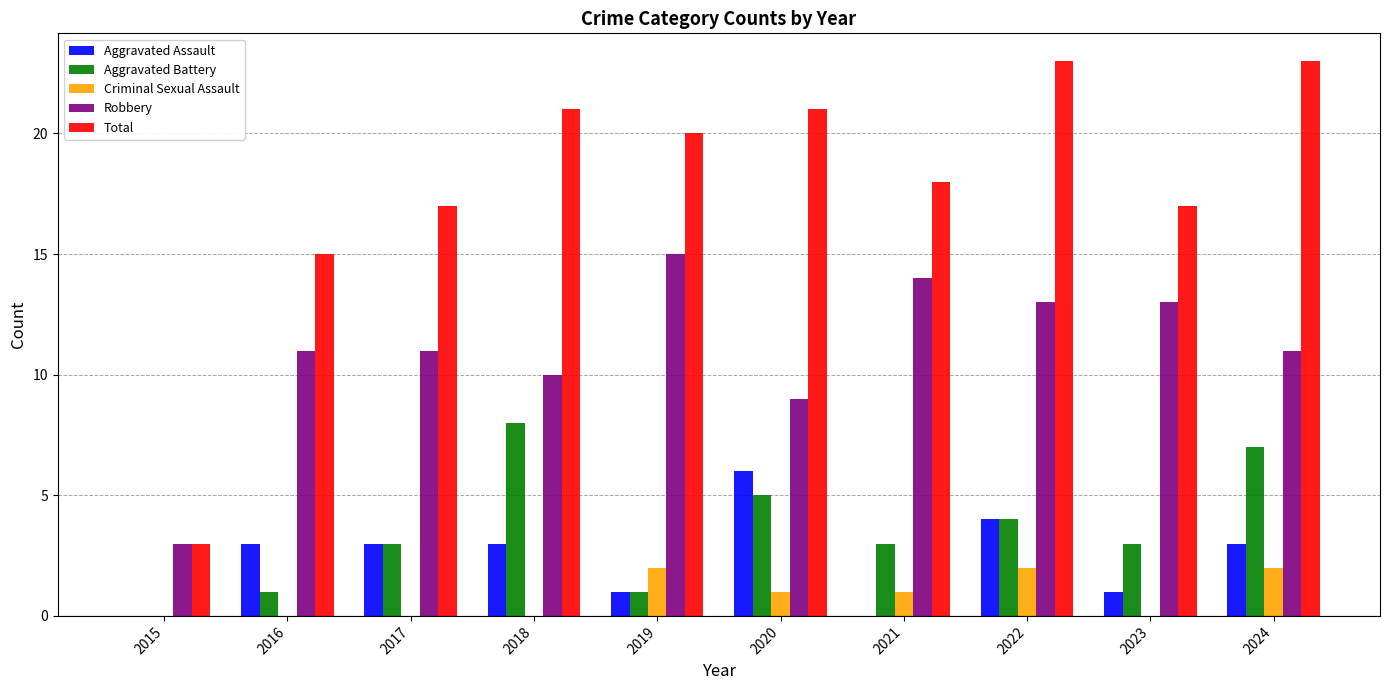

The Total series shows 21 at 2020. True or false?

True